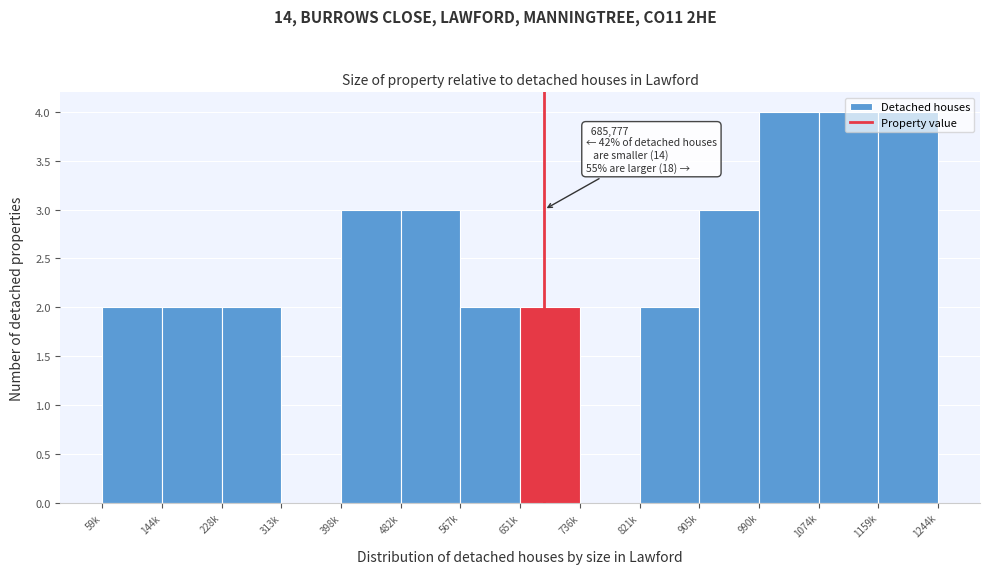

What is the ratio of the value at 905k to the value at 821k?

1.5